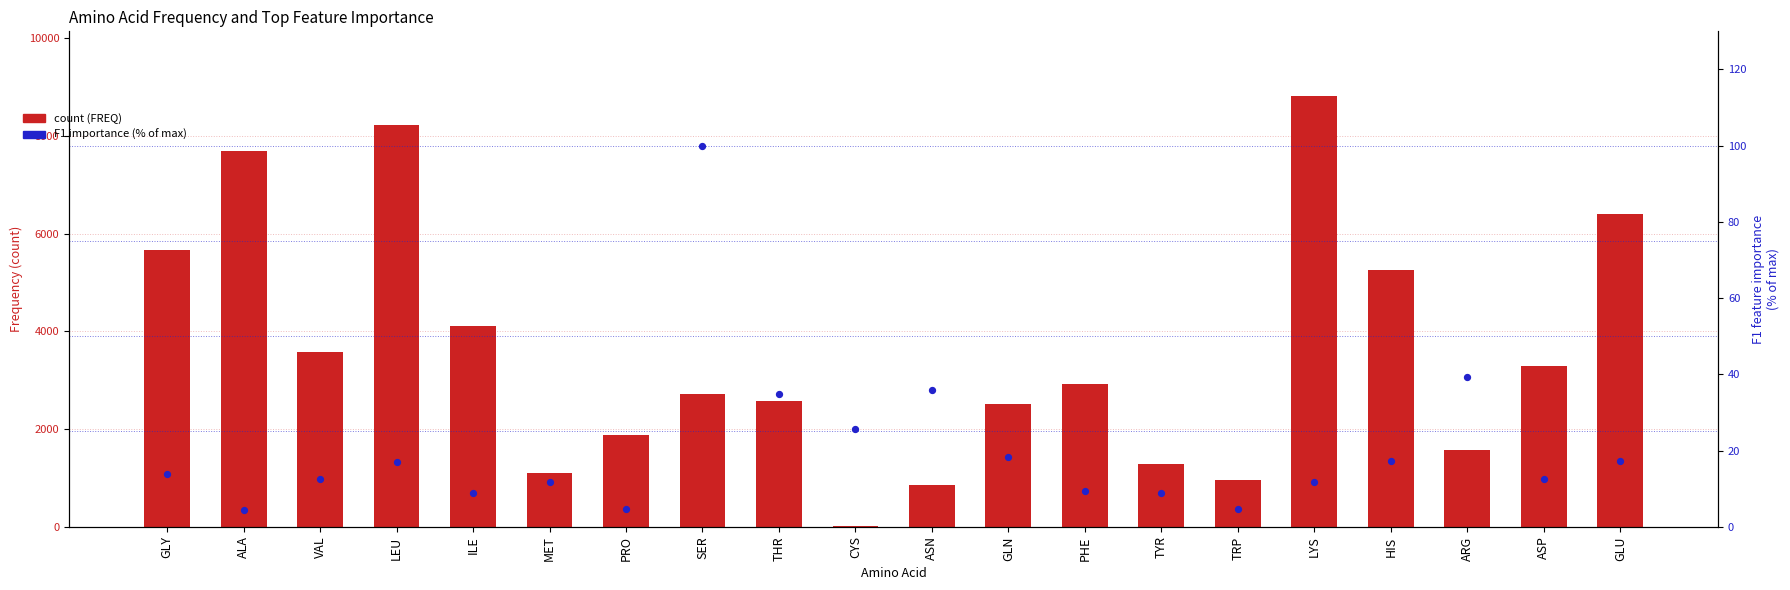

What are all the series names shown in the legend?

FREQ, F1 importance (% of max)